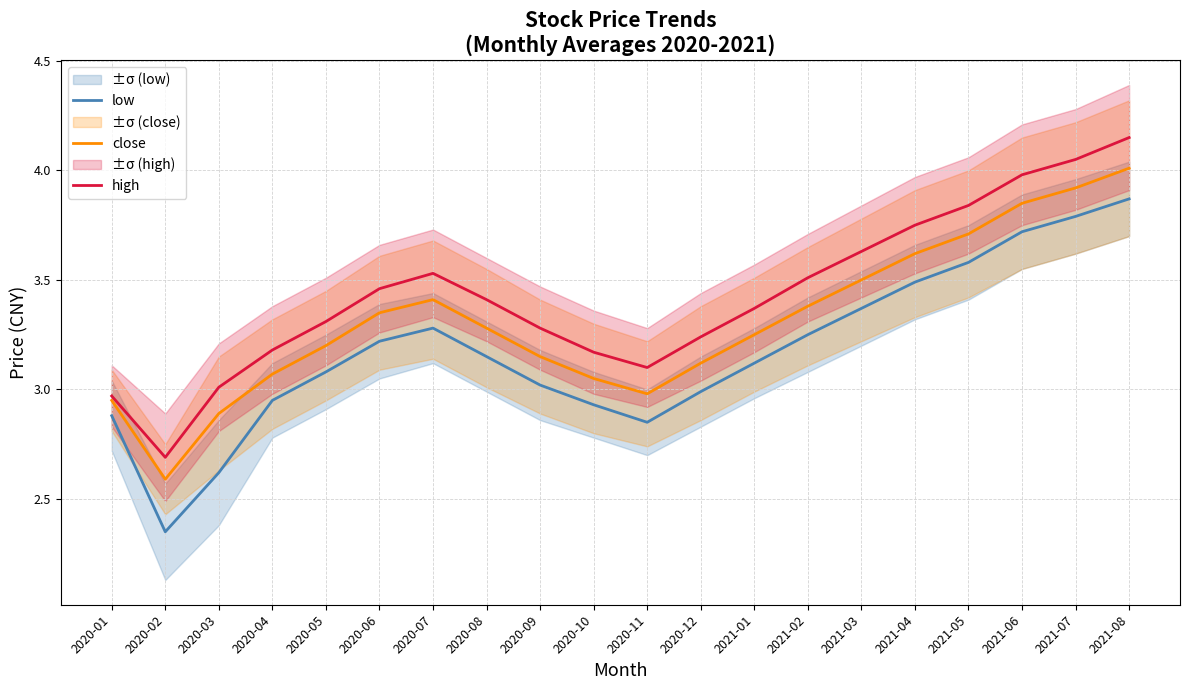

Is it true that close equals 1.5 at 2021-01?

False